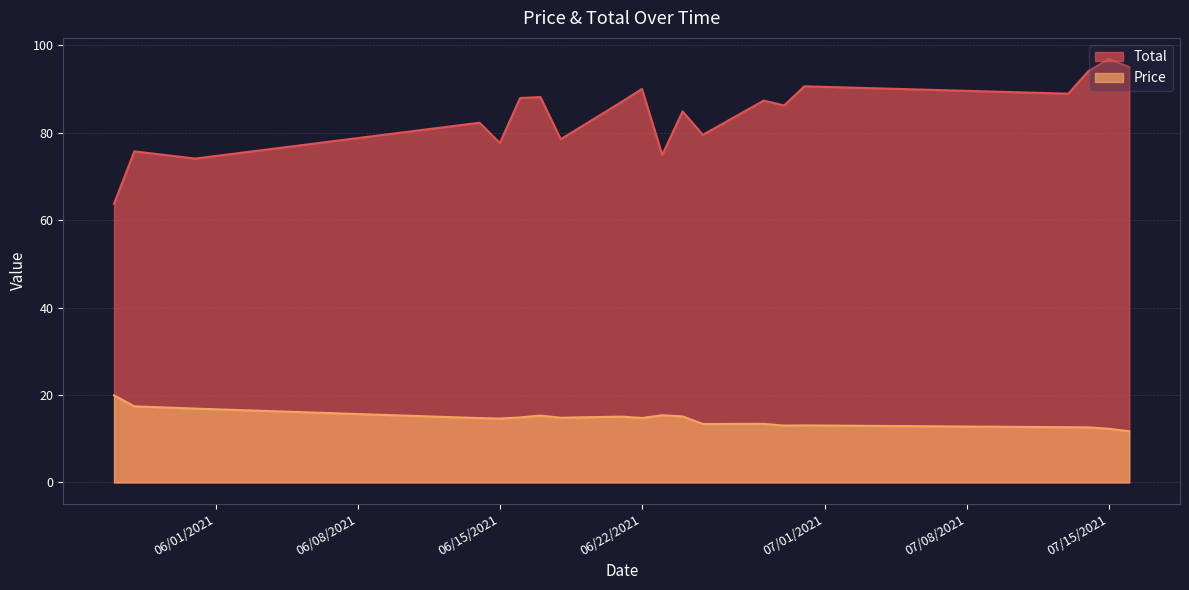

The value of Total at 6/30/2021 is 50.0. True or false?

False